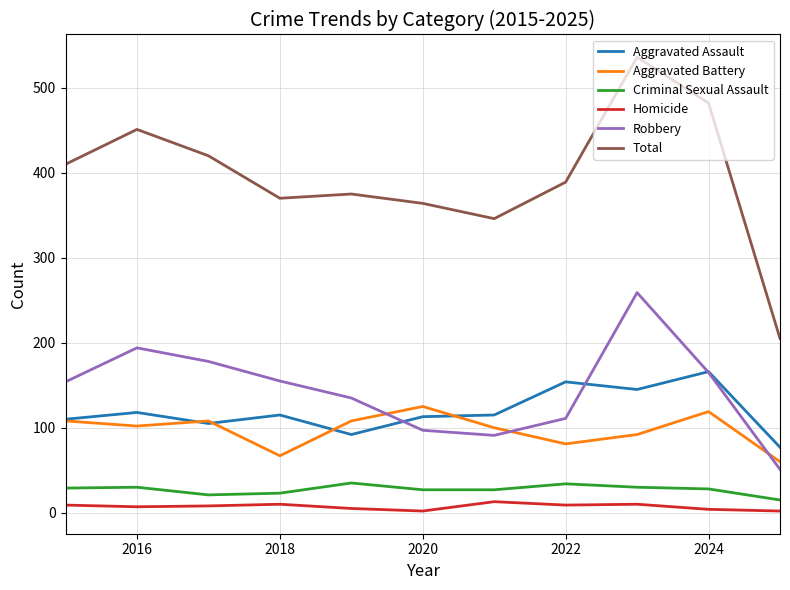

True or false: Total and Homicide cross at least once.

False